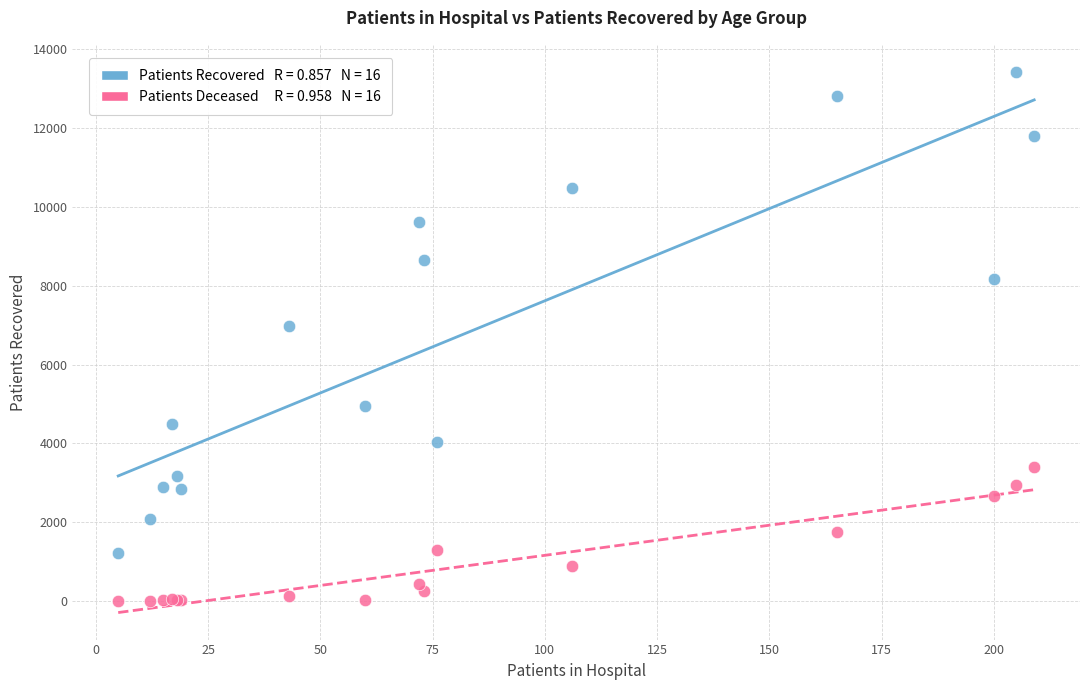

Across all series, what Y value is closest to 6717?

6971